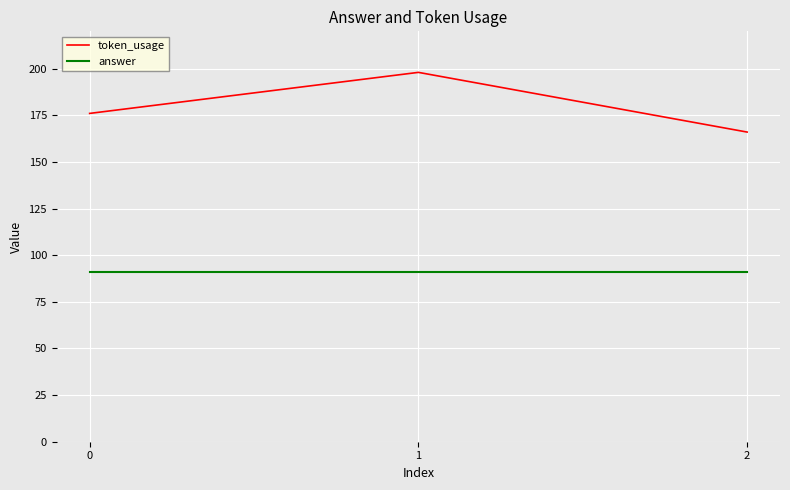

What are all the series names shown in the legend?

token_usage, answer